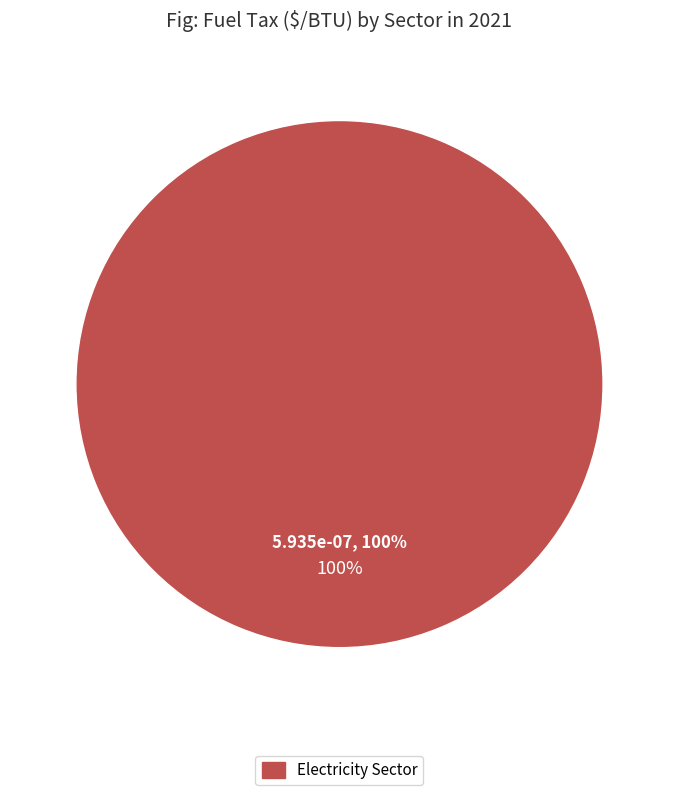

Is it true that Transportation Sector is 1% of the pie?

False